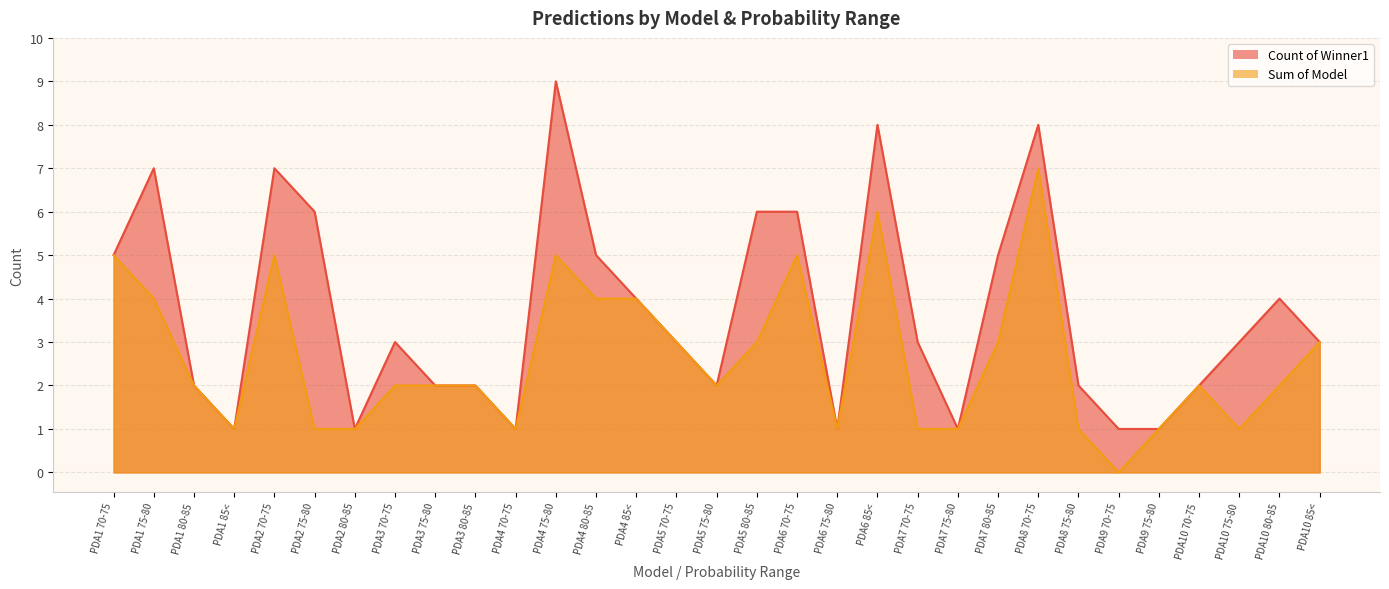

True or false: Sum of Model and Count of Winner1 cross at least once.

False